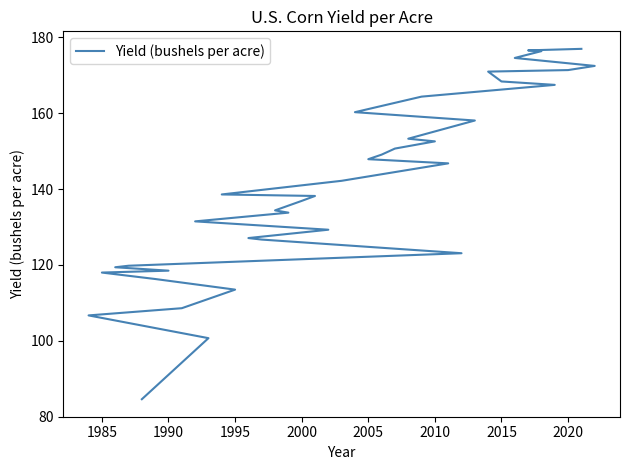

Is it true that the value at 12 is 211.7?

False